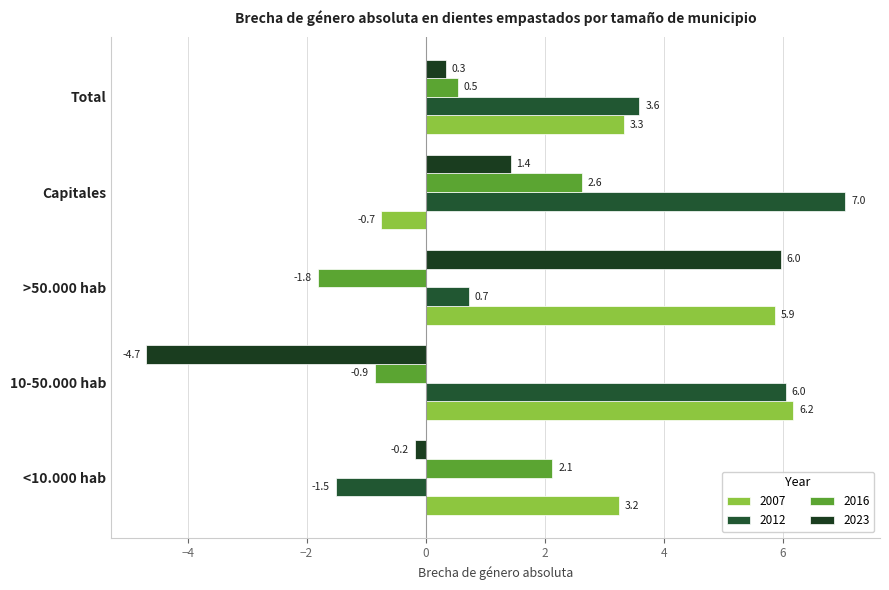

What value does the 2016 series have at Capitales?

2.6